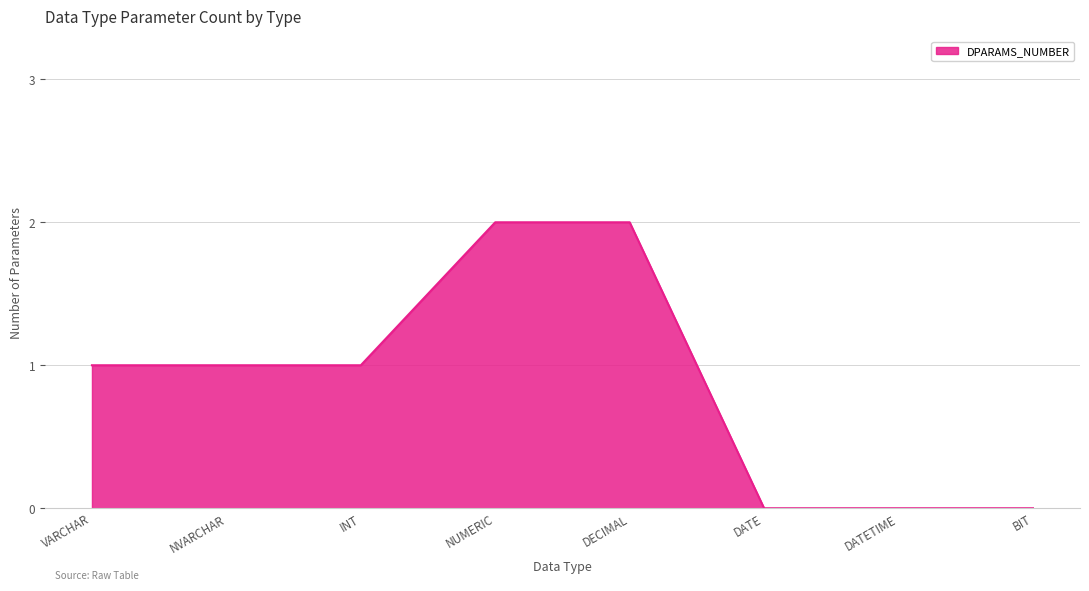

What is the sum of all values?

7